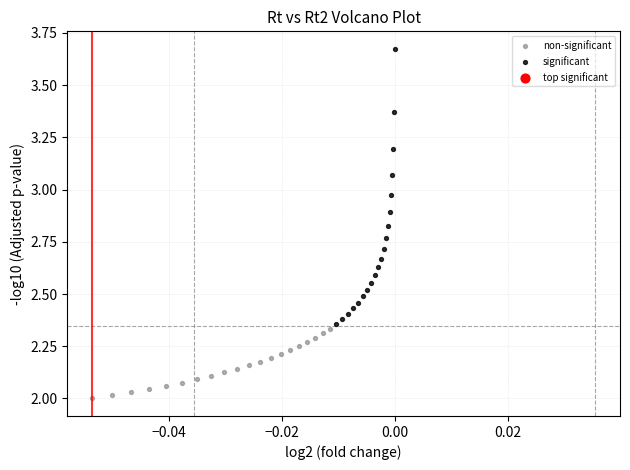

Which series has the largest Y range (max minus min)?

significant